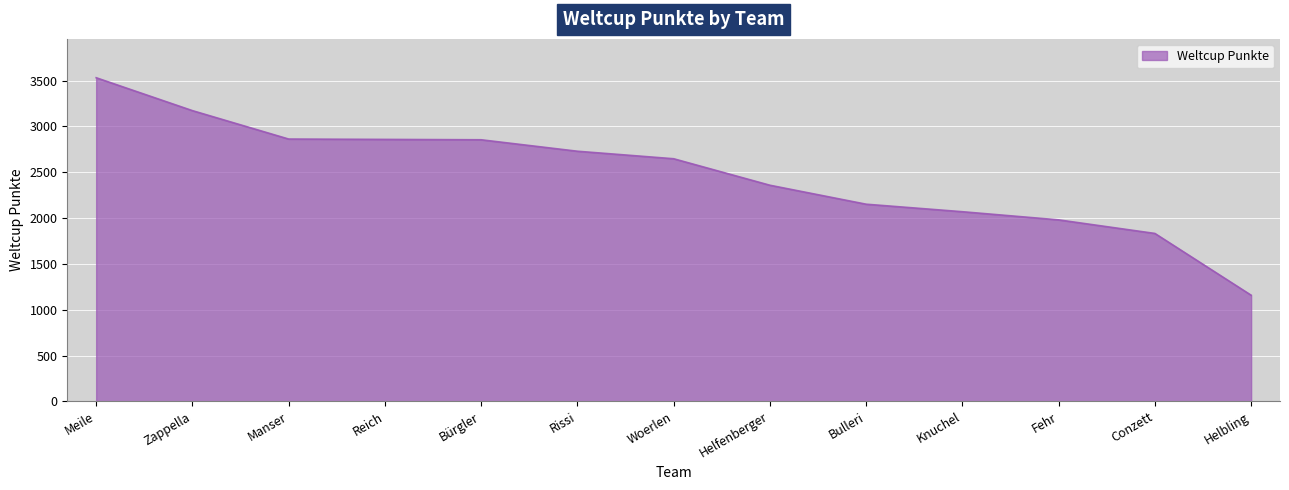

At which label does the data first exceed 2647?

Meile